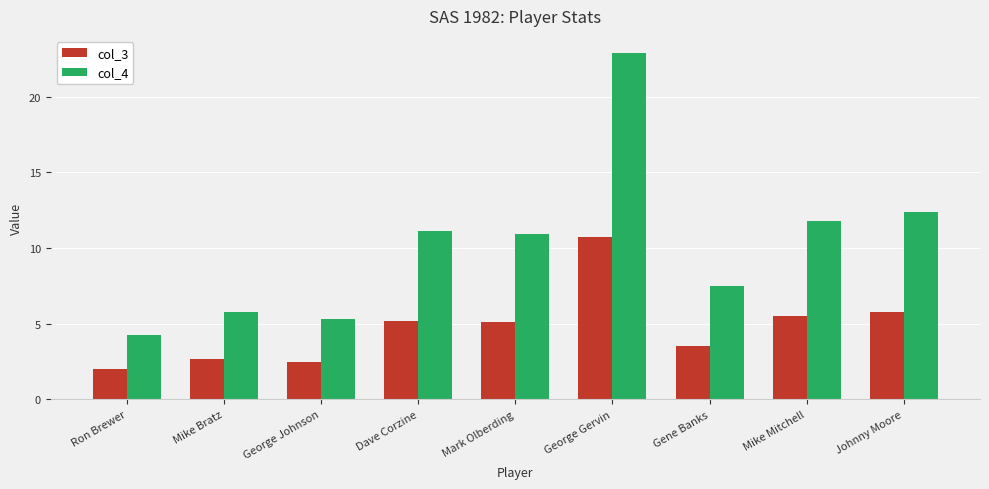

Which series changed the most between Mark Olberding and Gene Banks?

col_4